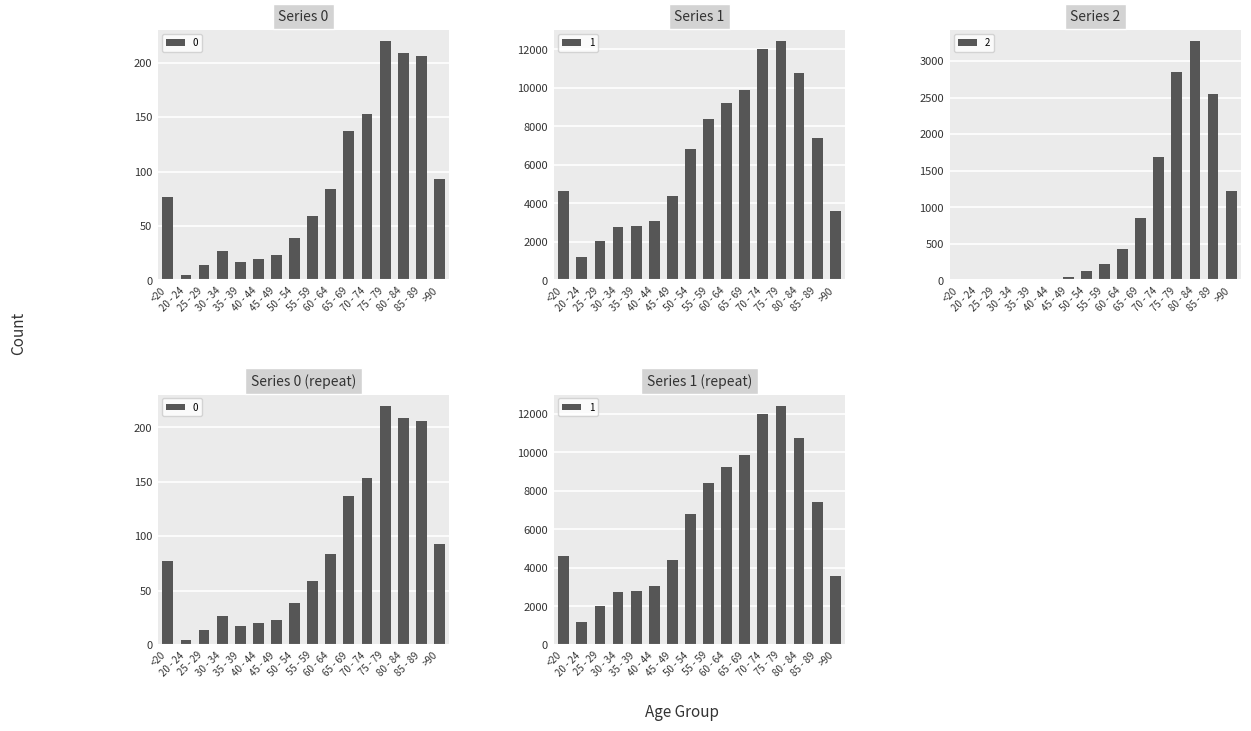

What value does the 0 series have at 70 - 74, to the nearest 5?

155